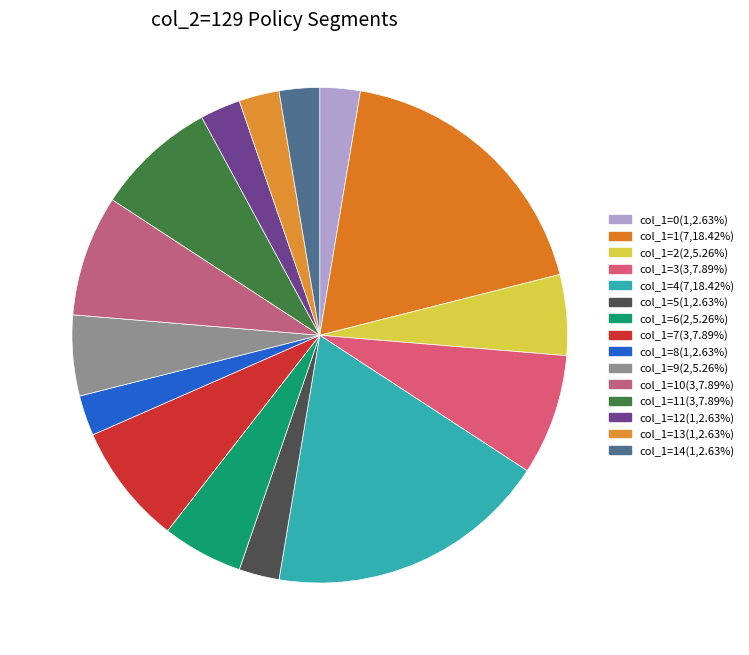

Count the number of slices in the pie.

15